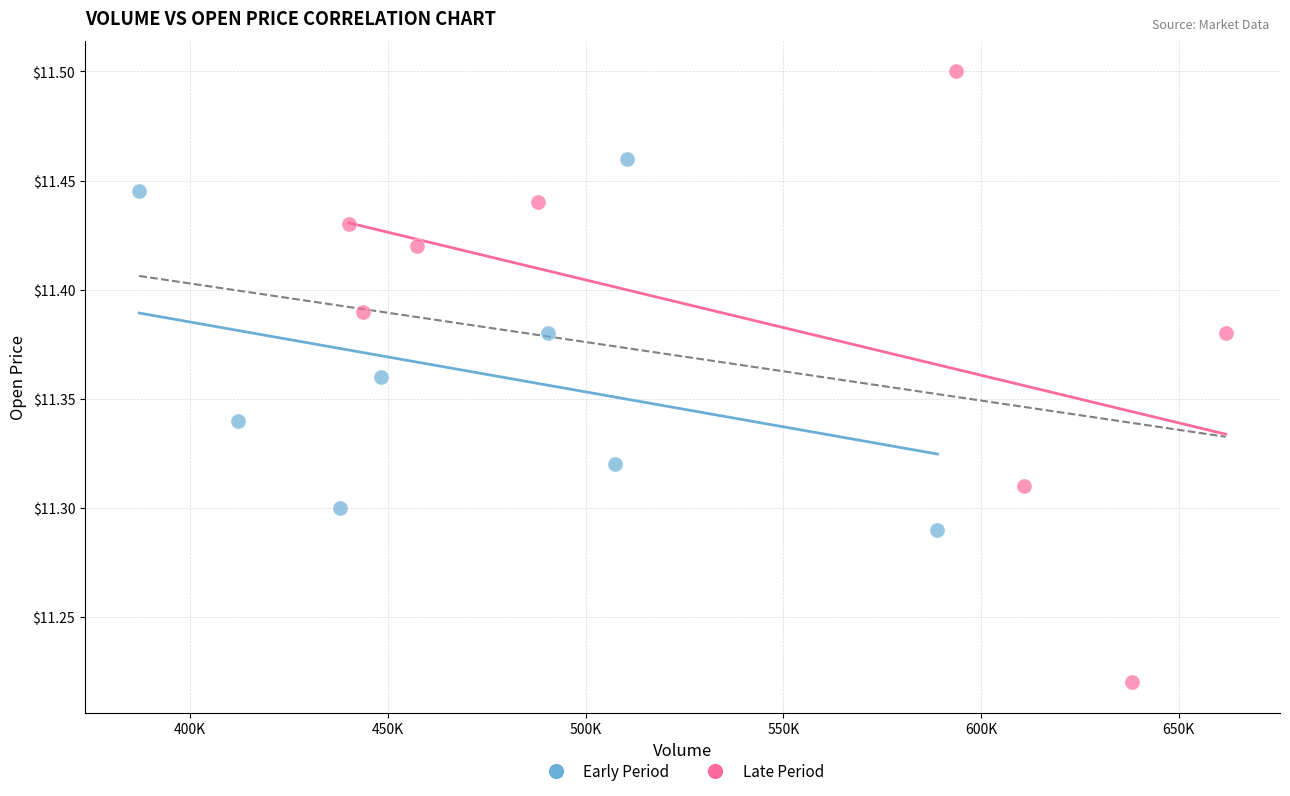

Which series reaches the maximum Y coordinate?

Late Period